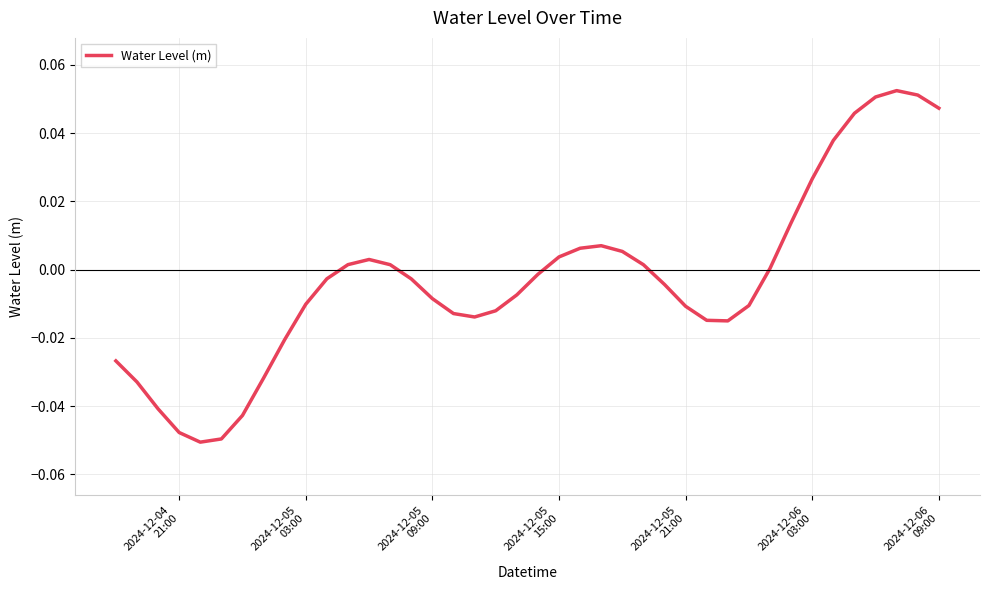

Does the chart display data point markers on the line(s)?

No